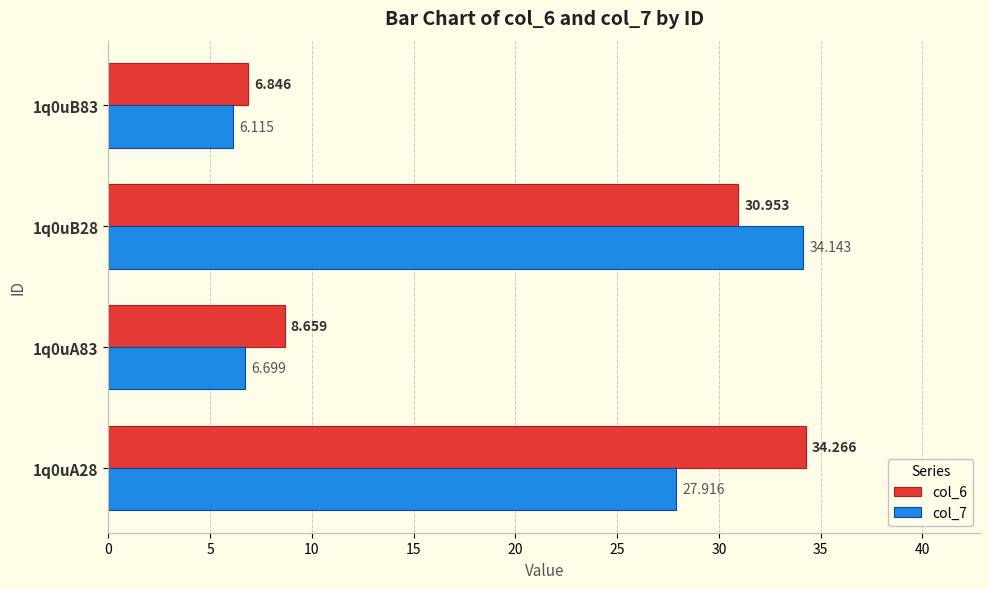

What is the maximum value shown in the chart?

34.3